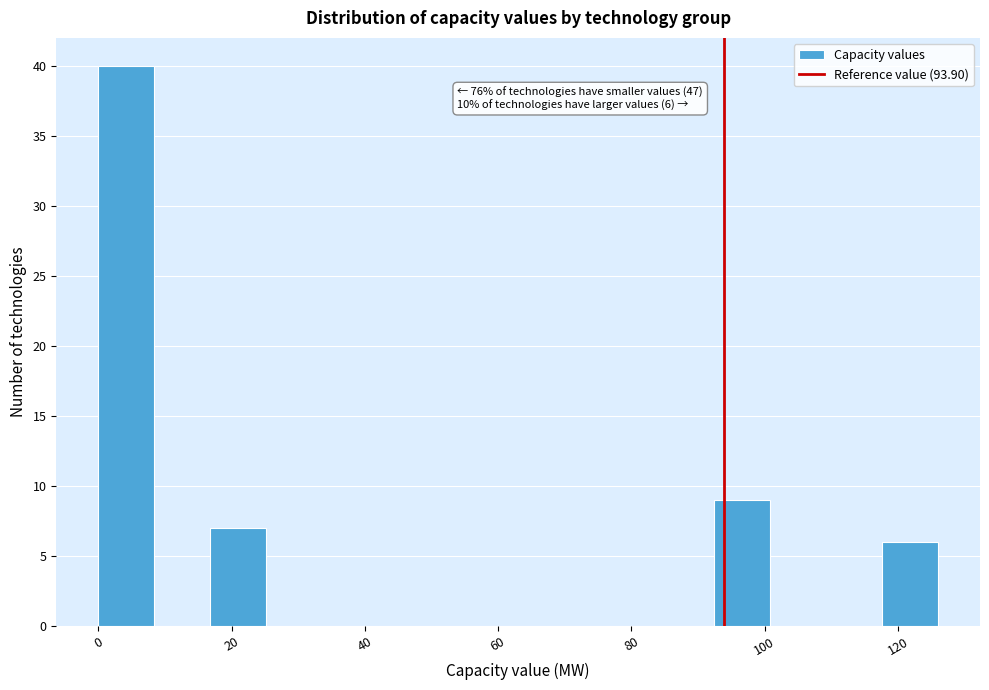

Over which range of the x-axis is the bar tallest?

0 to 8